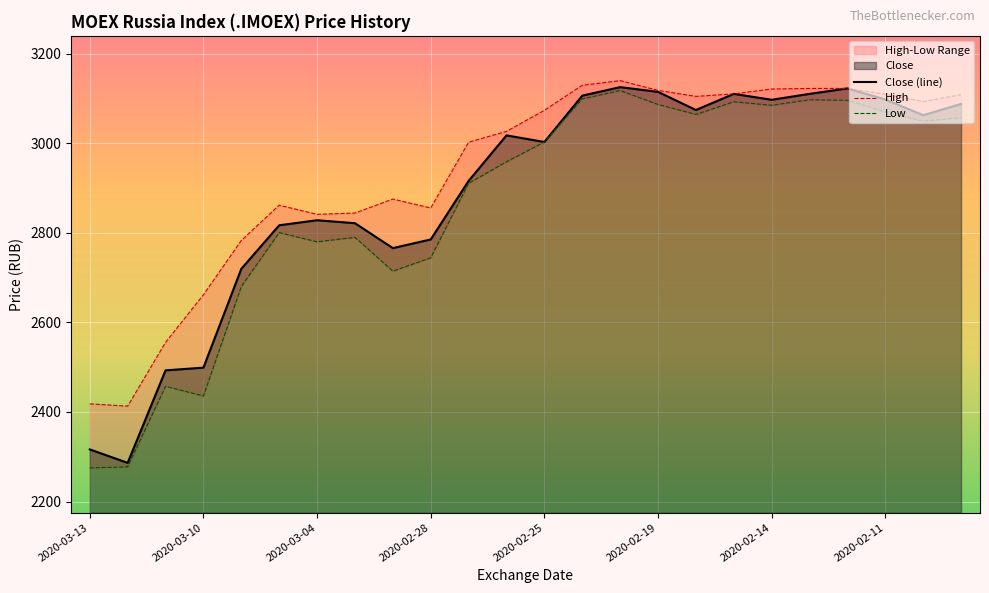

What is the minimum value for Close (line)?

2286.4